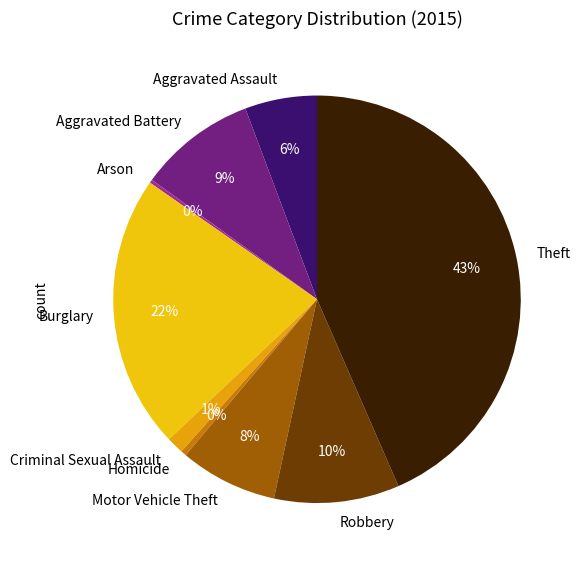

Which has a higher value, Theft or Burglary?

Theft